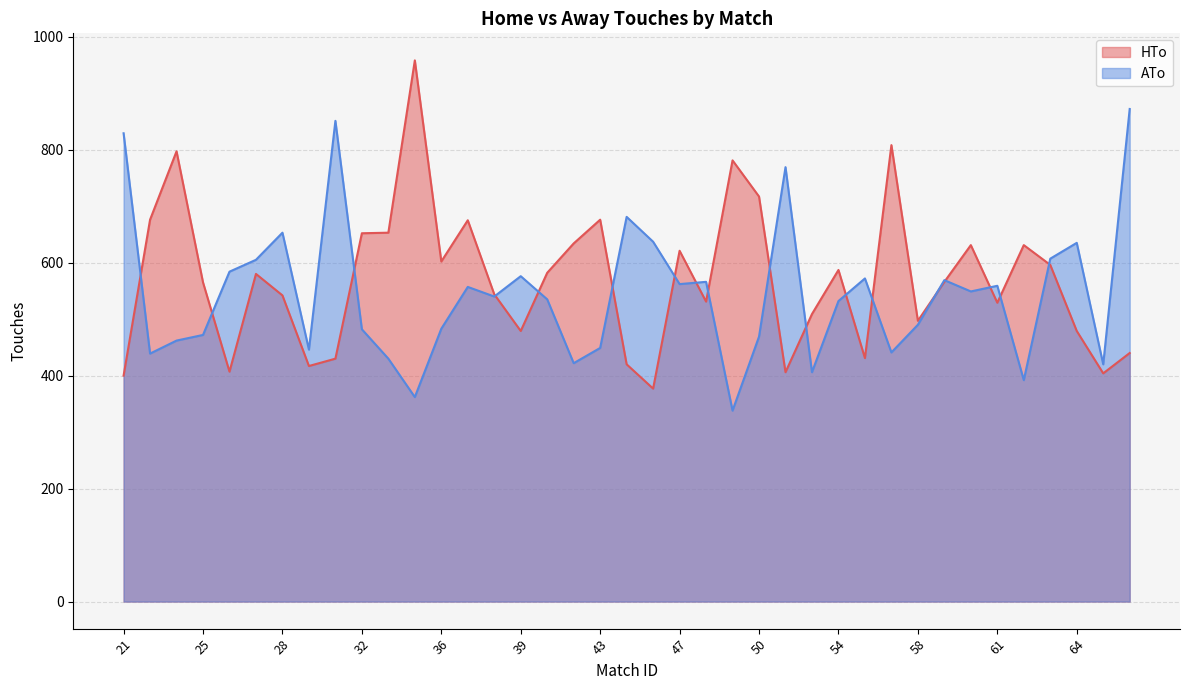

How many lines are shown in the chart?

2